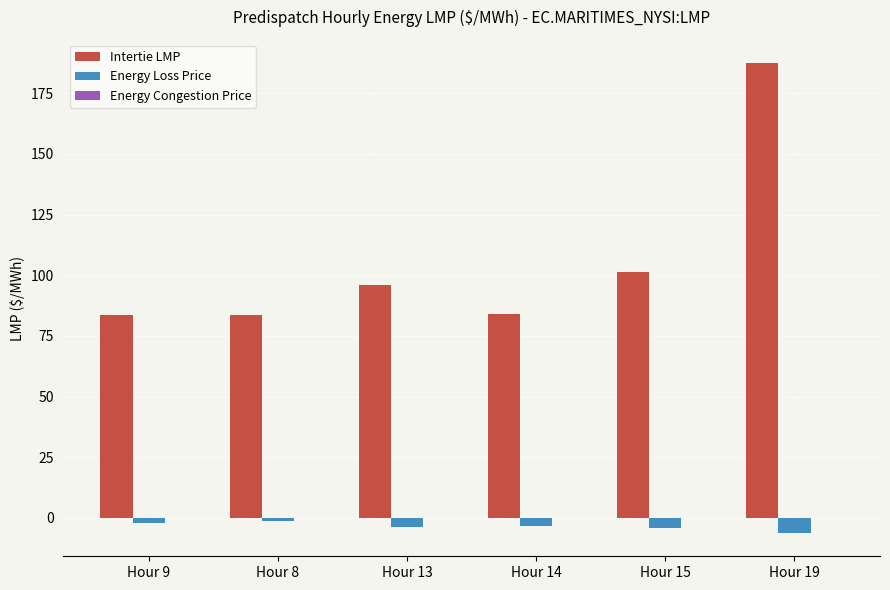

Are the bars horizontal?

No